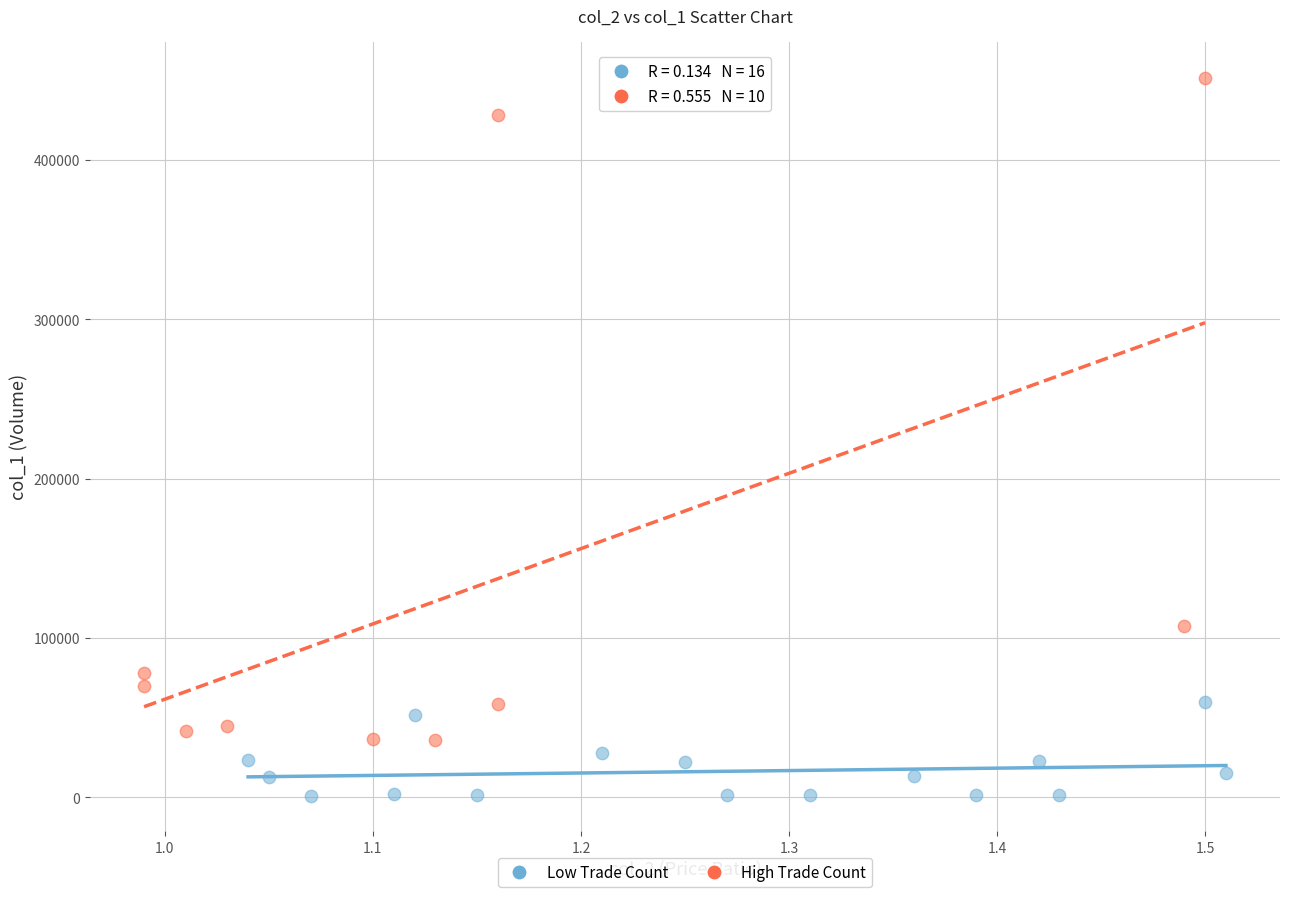

Which series contains the highest Y value?

High Trade Count